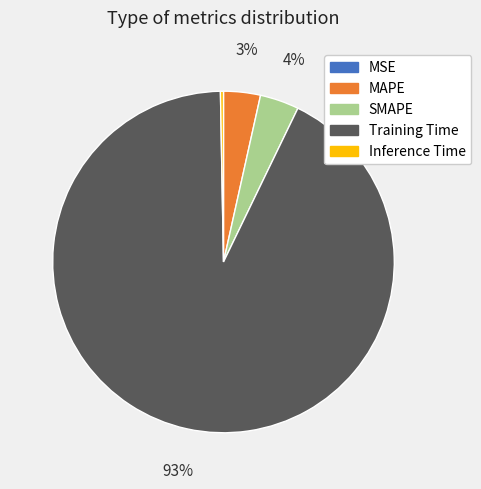

Is there any slice that represents more than half of the pie?

Yes